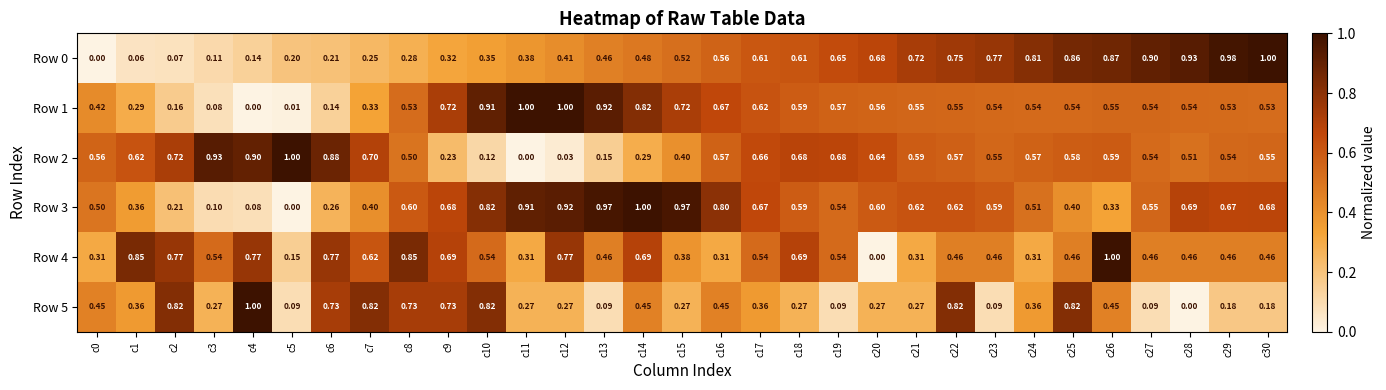

Is the value of Row 0 at c12 greater than the value of Row 2 at c19?

No